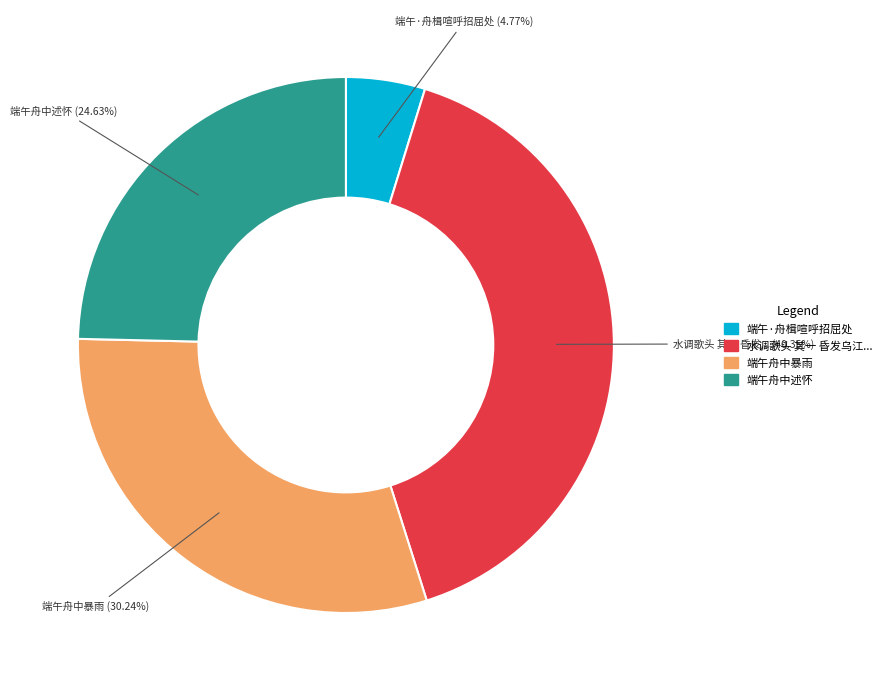

Count the number of slices in the pie.

4